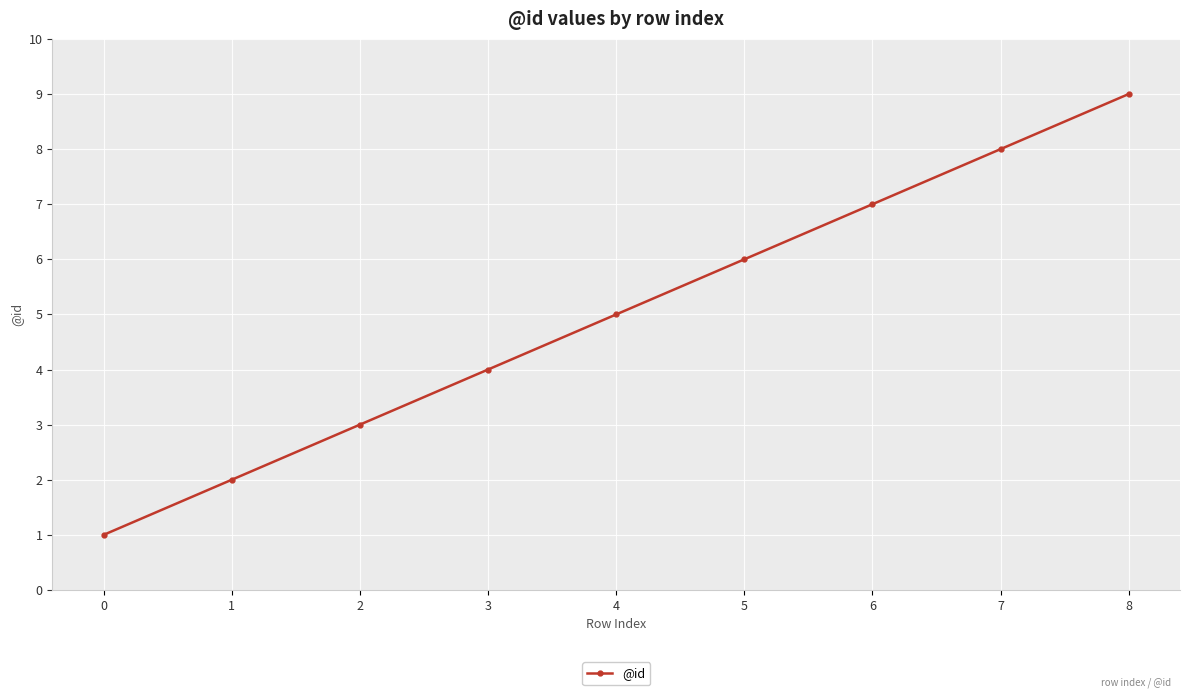

True or false: the data has more than 1 interior local peaks.

False